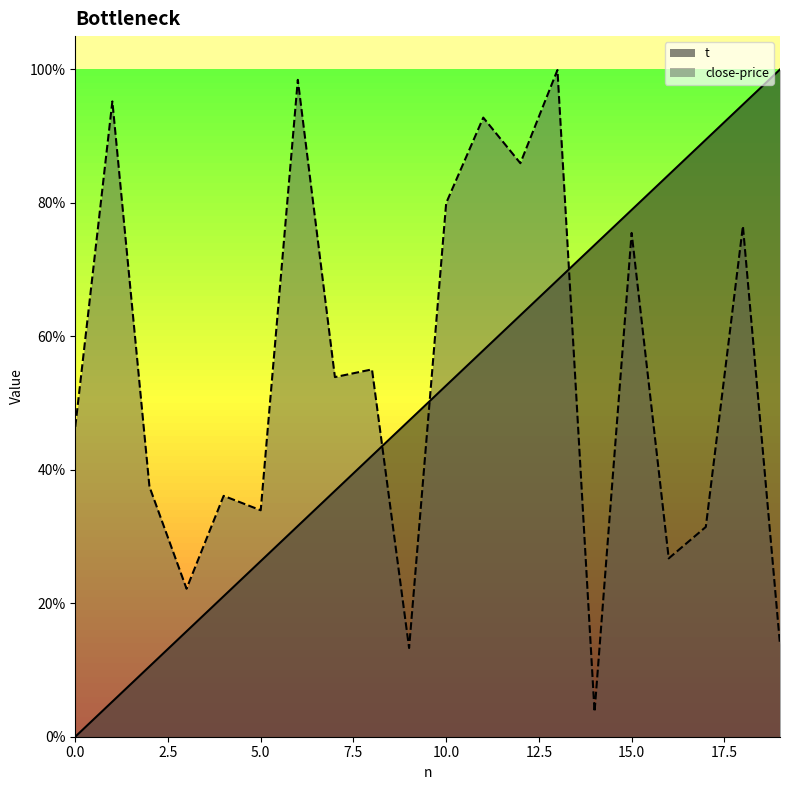

How many intersections are there between t and close-price?

3